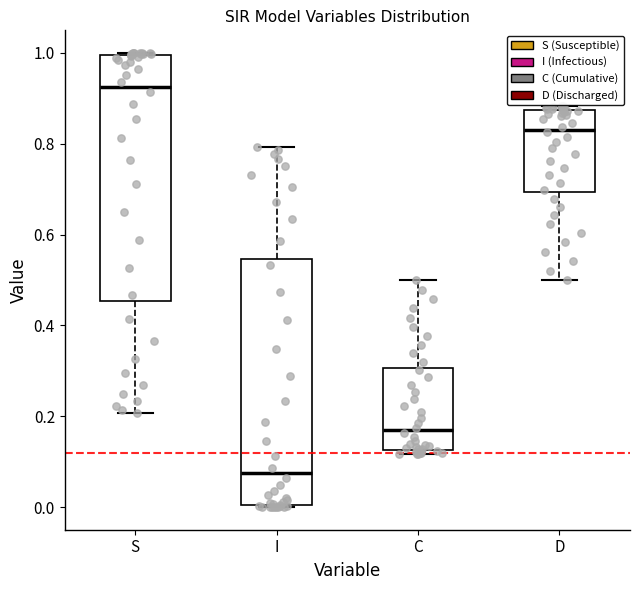

Where does the lower whisker of the box for D end on the y-axis? The values are not printed on the chart, so give them approximately, as read against the axis.

0.50